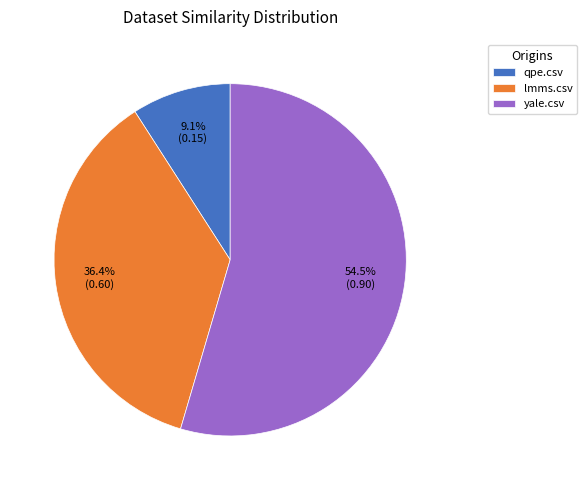

Which category has the smallest portion of the pie?

qpe.csv